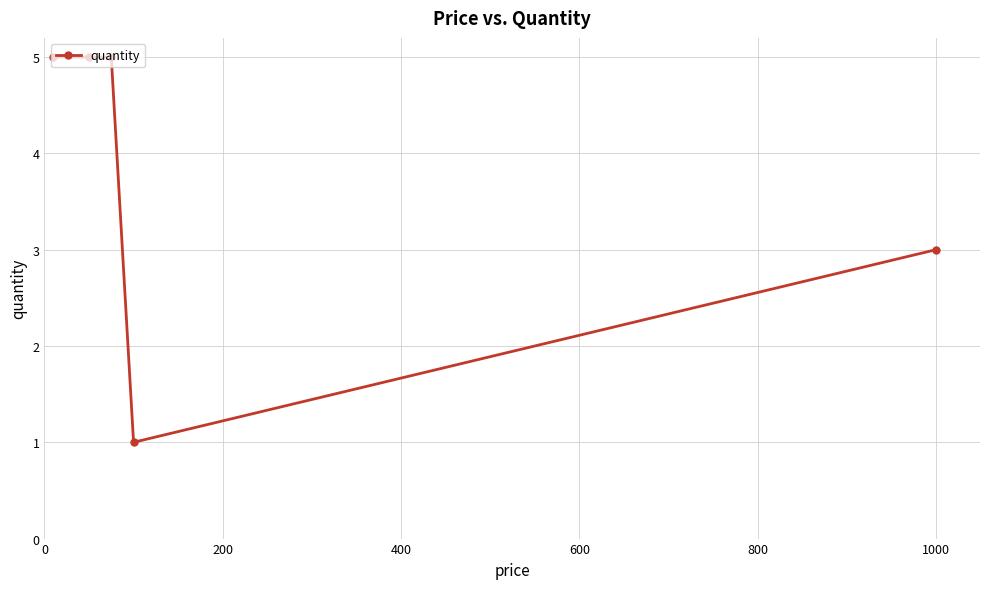

Reading right to left, transcribe all the data shown in this chart.

3	1	5	5	5